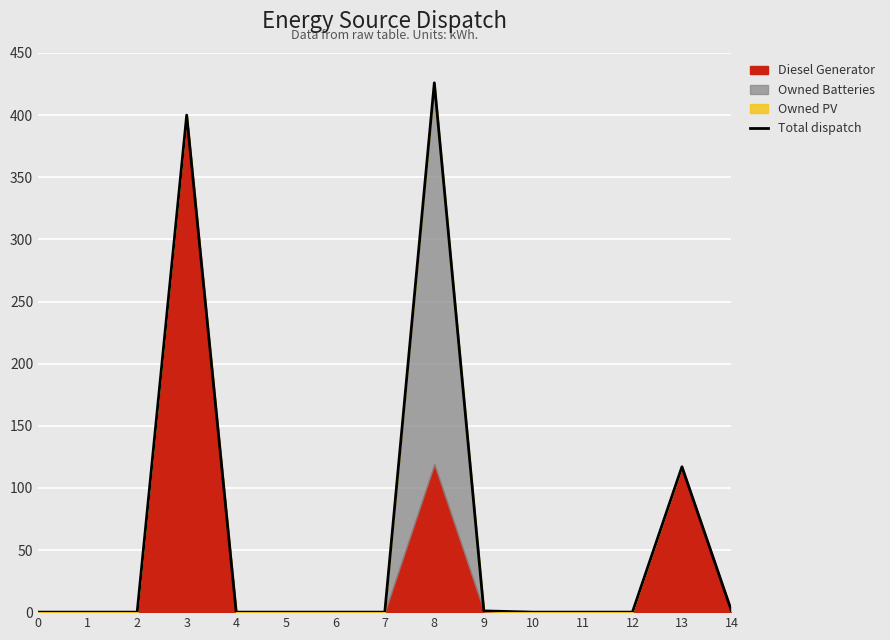

True or false: the data shows 0 at 7.

True